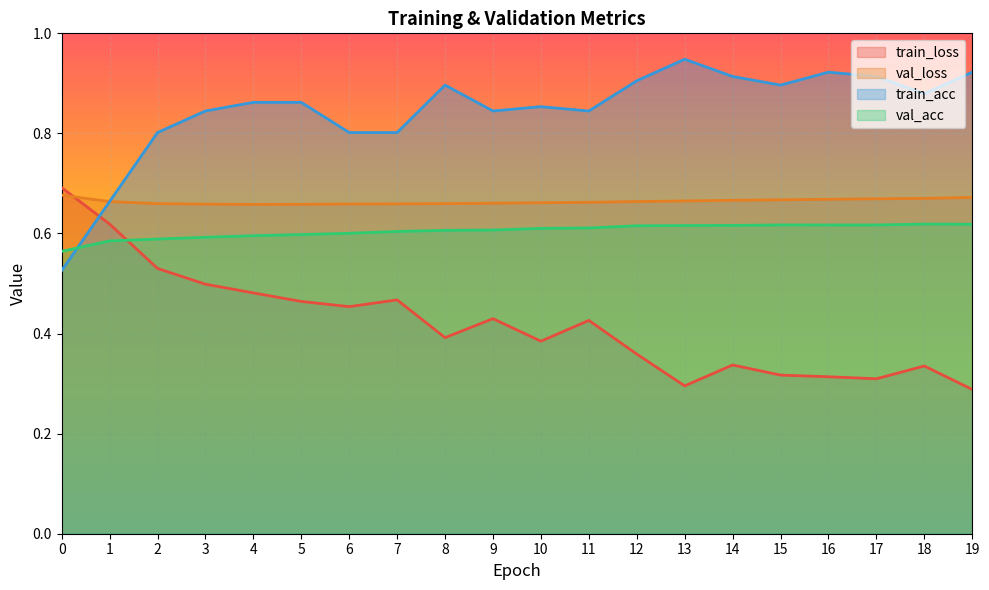

The value of val_loss at 15 is 1.2. True or false?

False